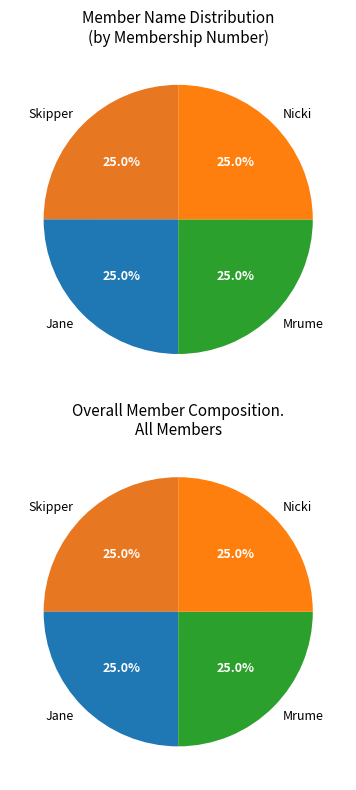

Rank the categories by value from highest to lowest.

Nicki, Mrume, Jane, Skipper